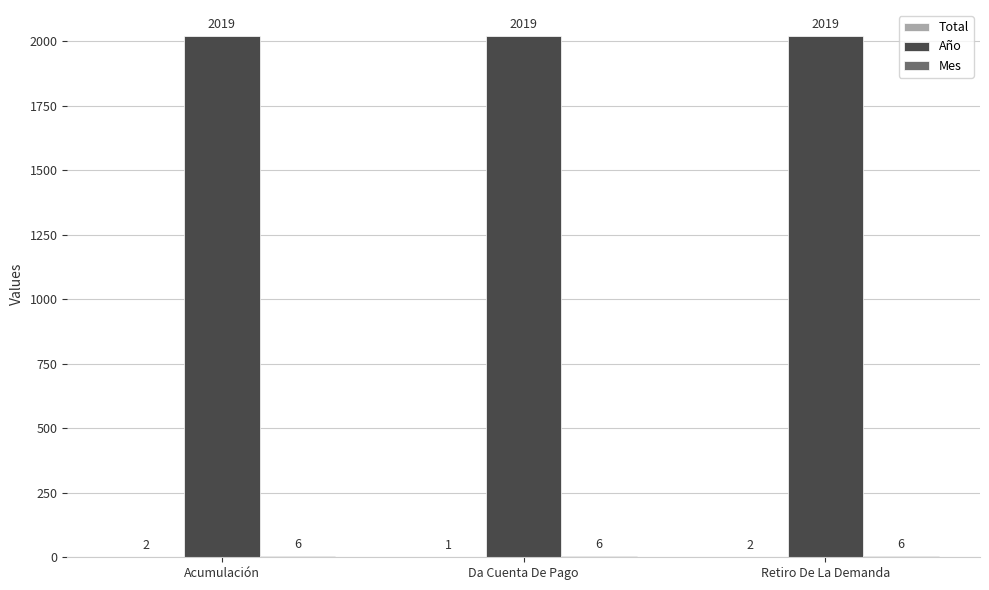

What is the spread (max minus min) of values at Acumulación?

2017